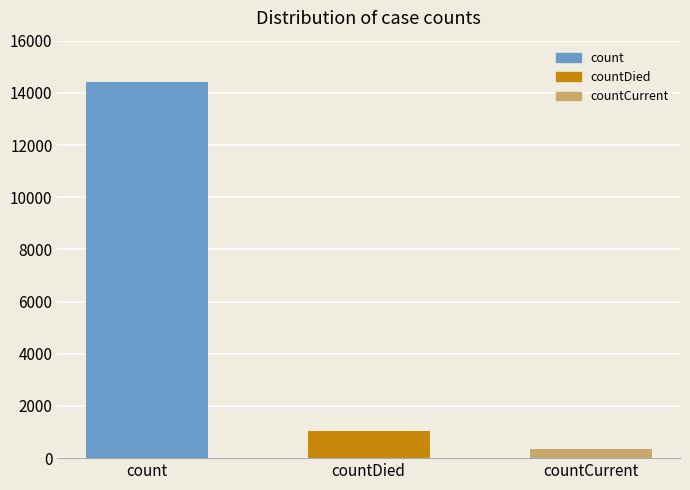

Reading left to right, list all the values displayed in this chart.

count=14423	countDied=1026	countCurrent=348